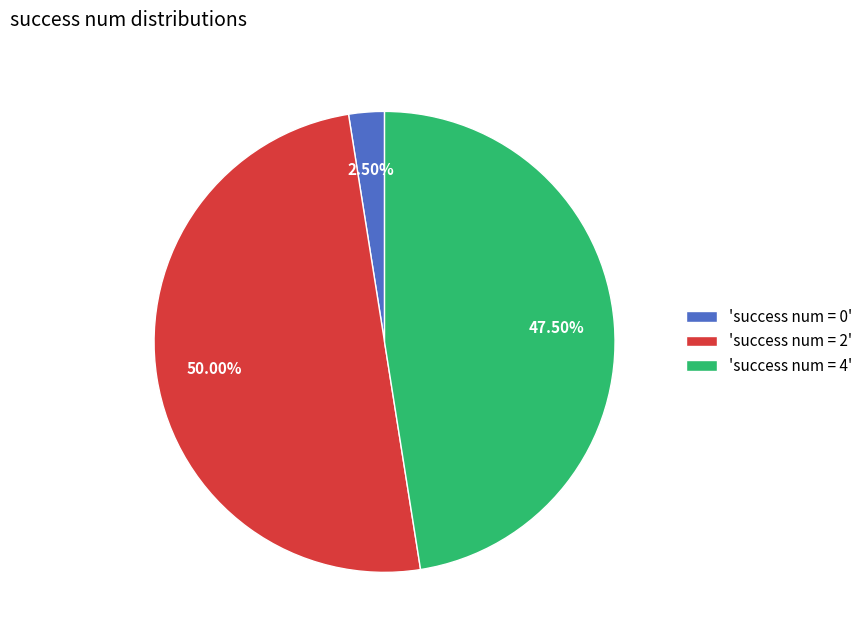

Does 'success num = 4' account for over 50% of the chart?

No